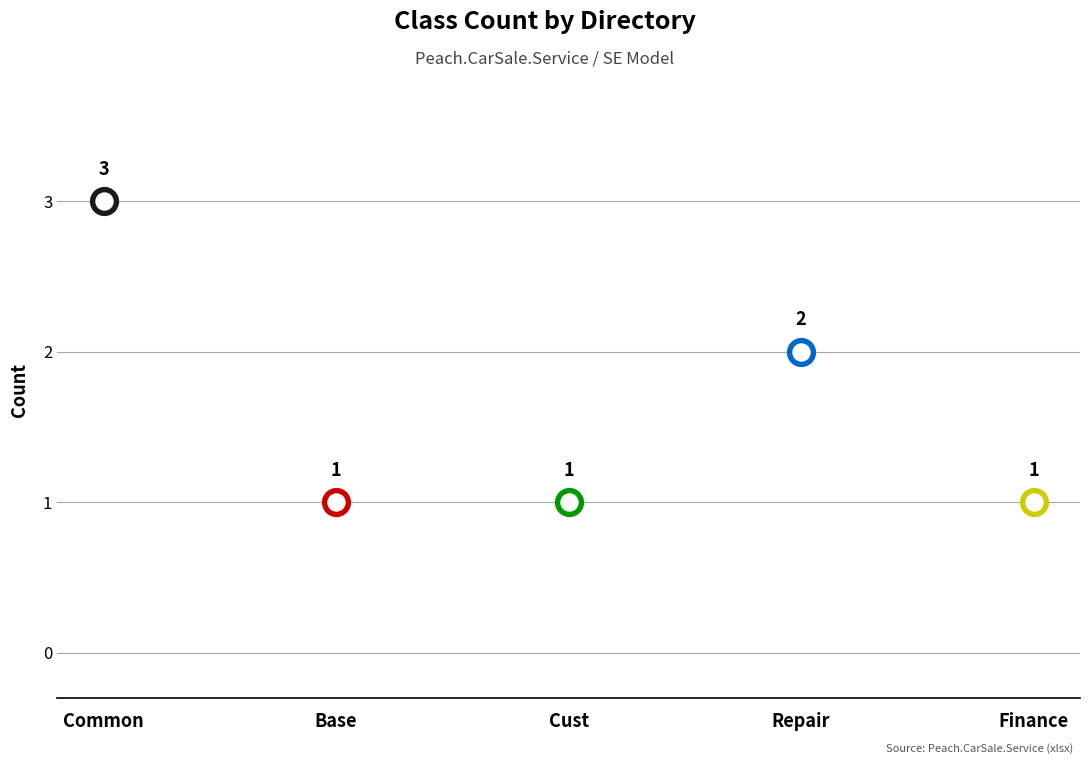

What is the ratio of the value at Base to the value at Finance?

1.0